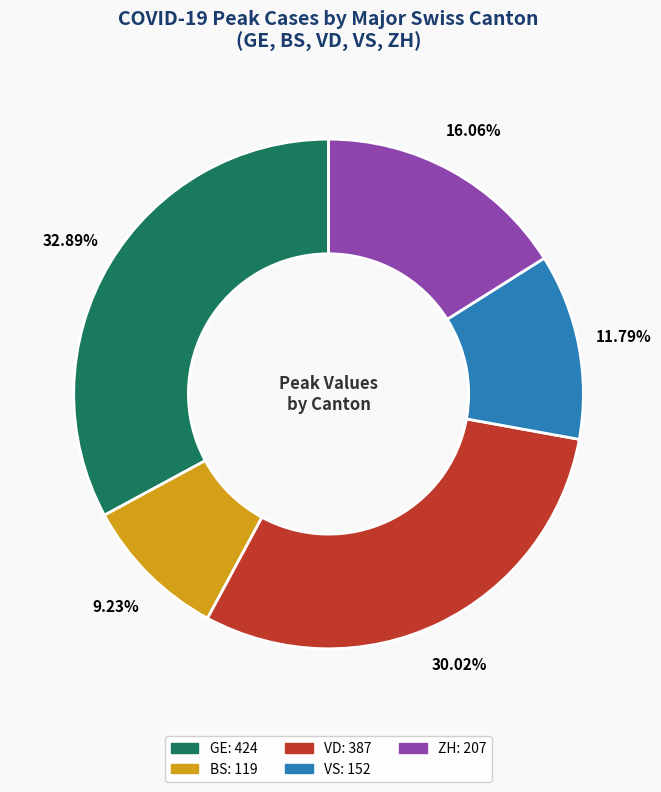

Is the sum of GE and ZH greater than half?

No